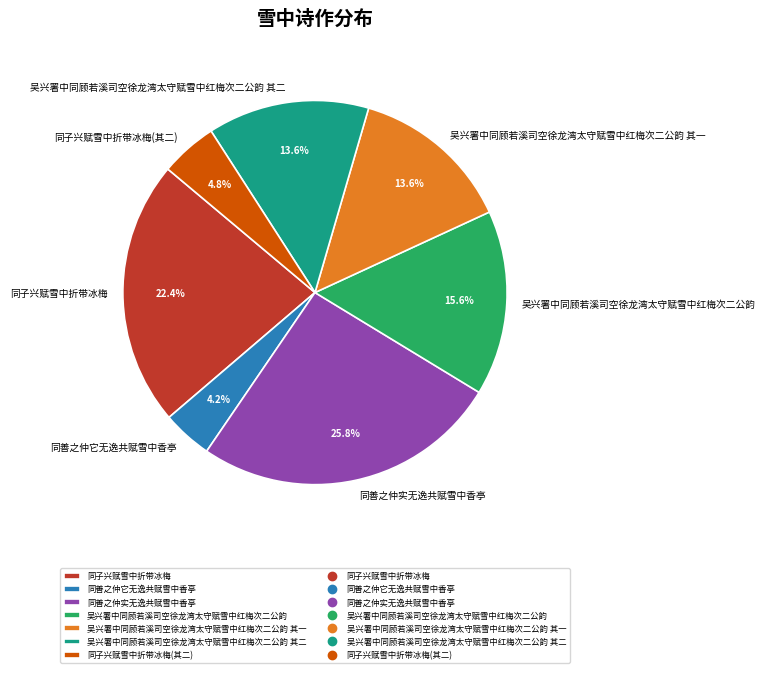

Approximately how many times larger is the value at 同子兴赋雪中折带冰梅 compared to 吴兴署中同顾若溪司空徐龙湾太守赋雪中红梅次二公韵?

1.4